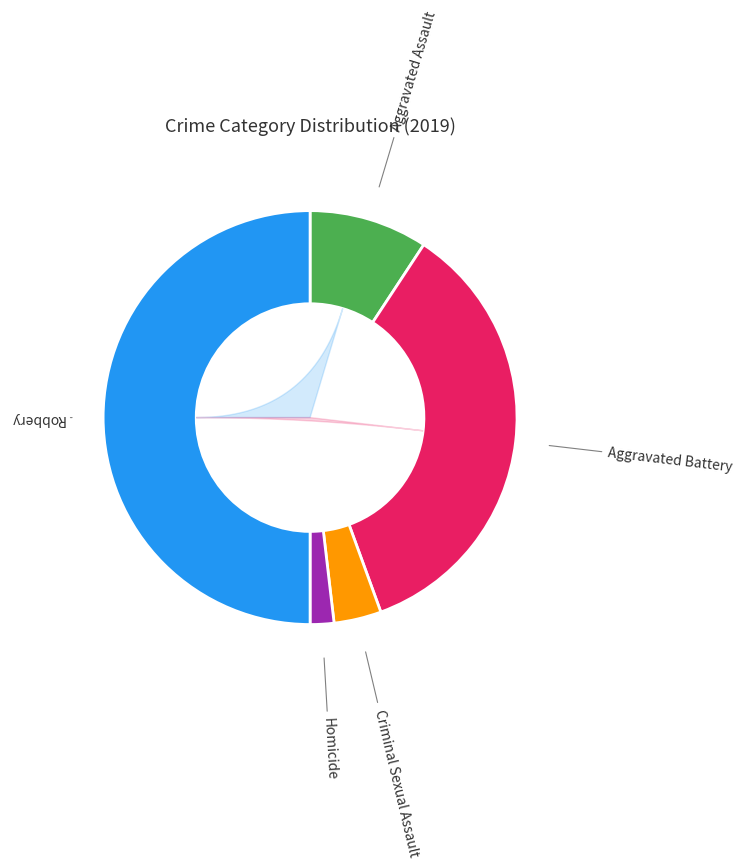

Combined, do Aggravated Battery and Homicide account for over 50%?

No